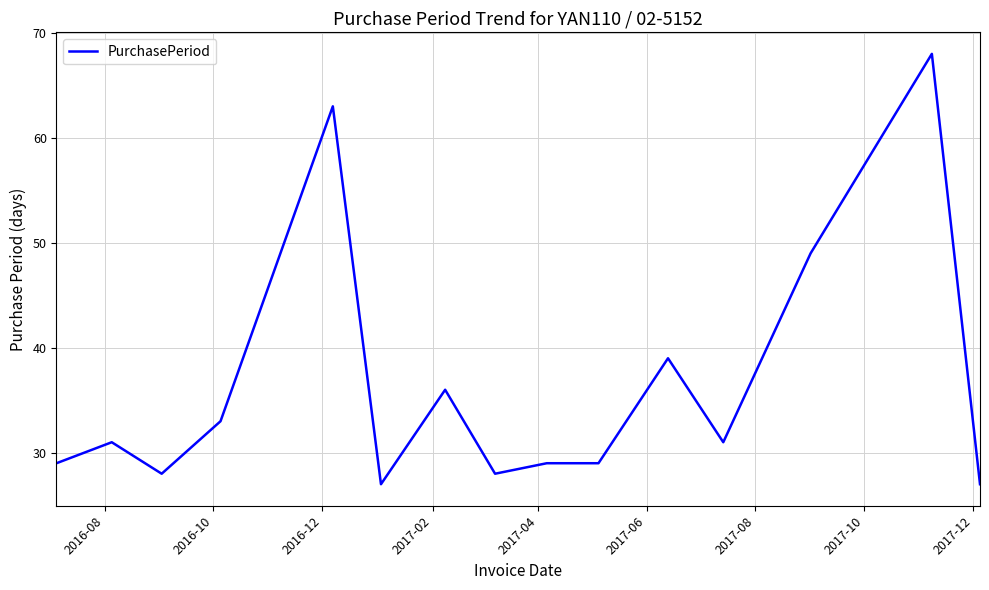

What is the smallest value displayed?

27